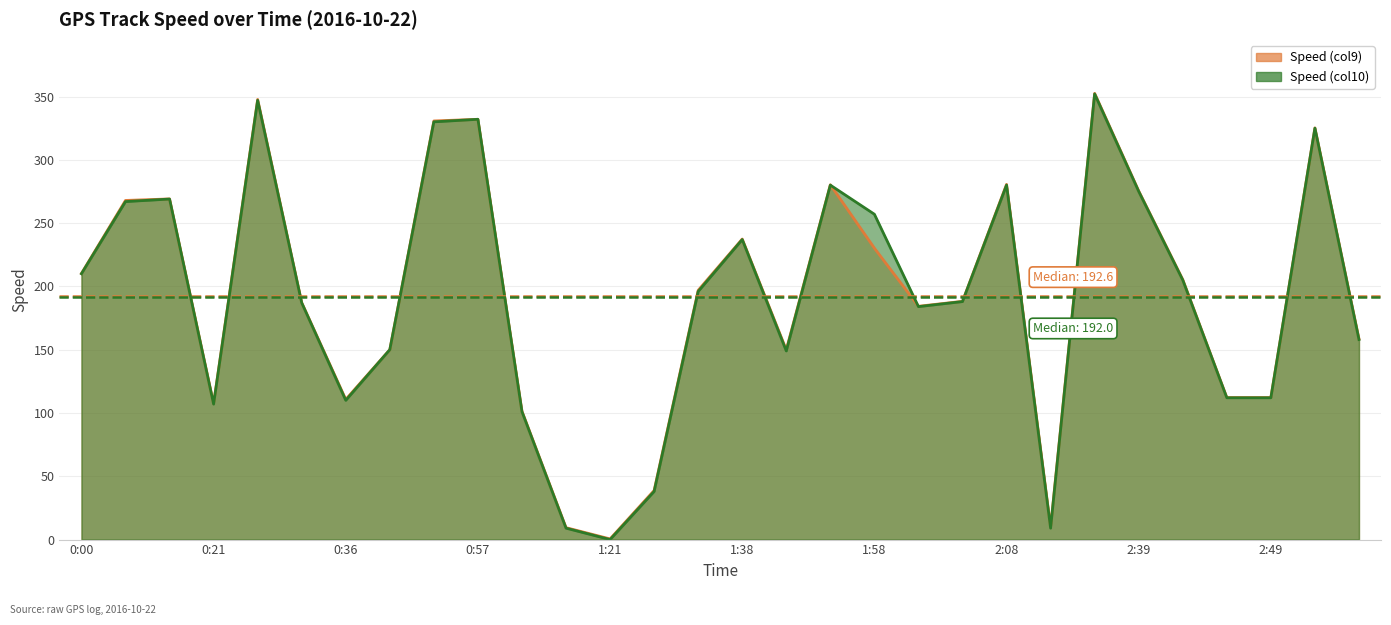

What value does the Speed (col9) series have at 1:21?

0.5